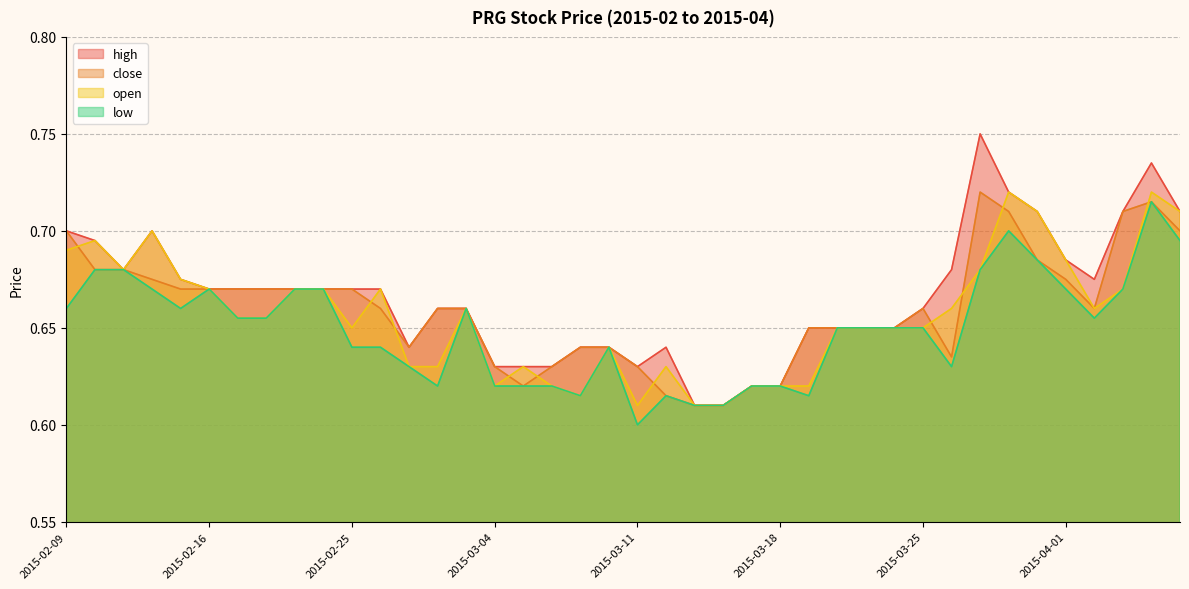

What is the smallest value displayed?

0.6